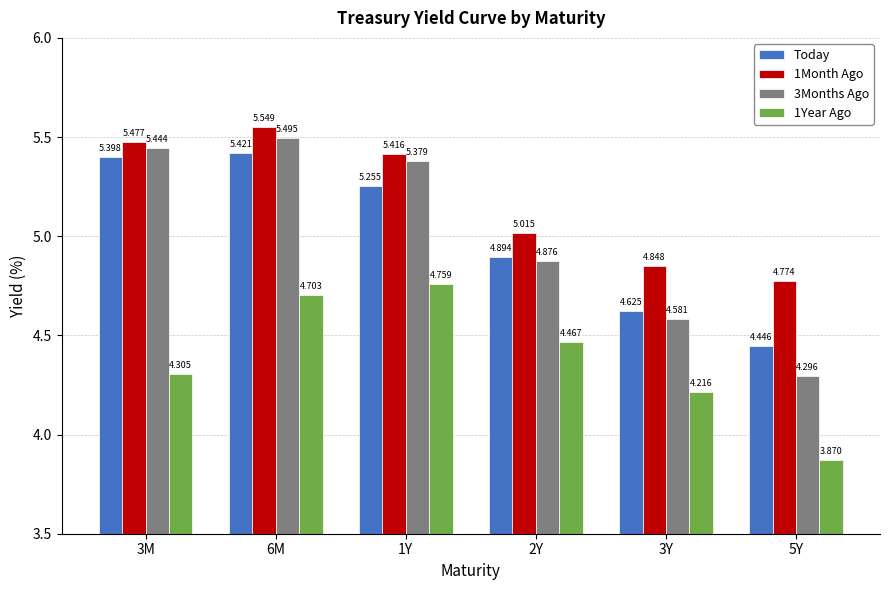

Which series changed the most between 3M and 1Y?

1Year Ago